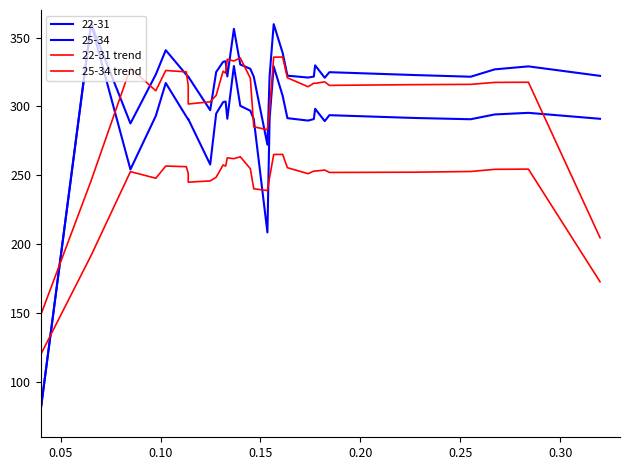

Count the number of categories in the chart.

32